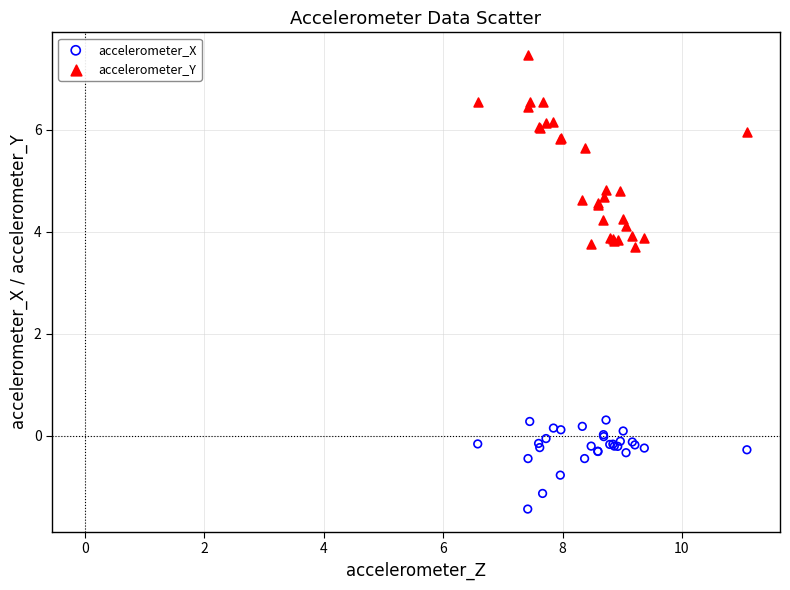

Which series has the largest Y range (max minus min)?

accelerometer_Y